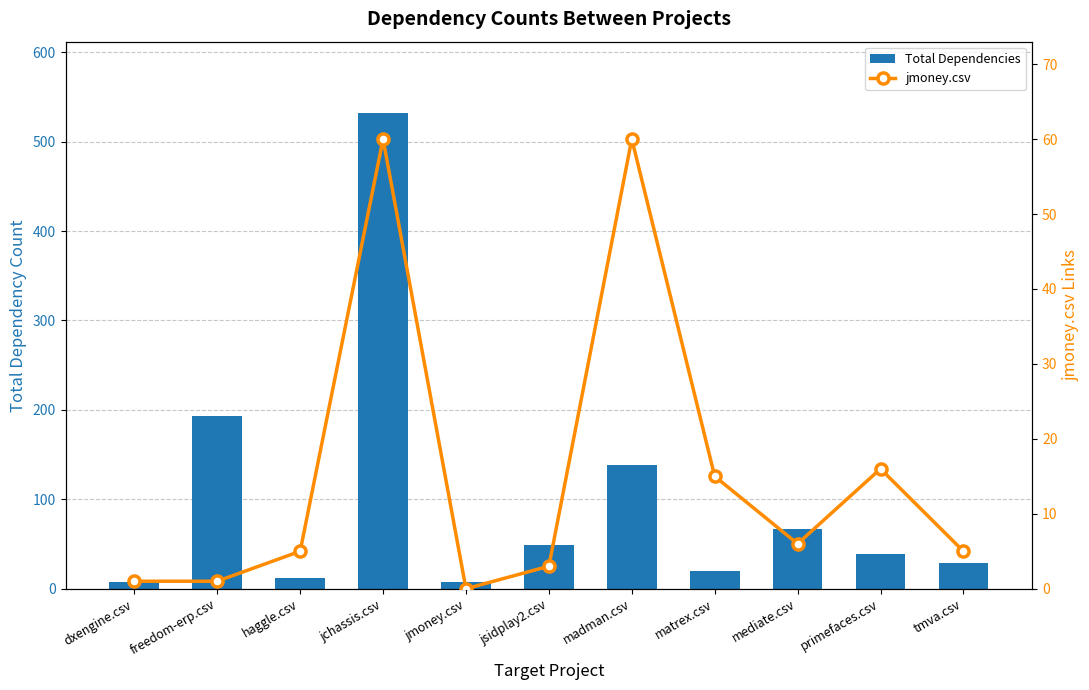

How many groups of bars are there?

11